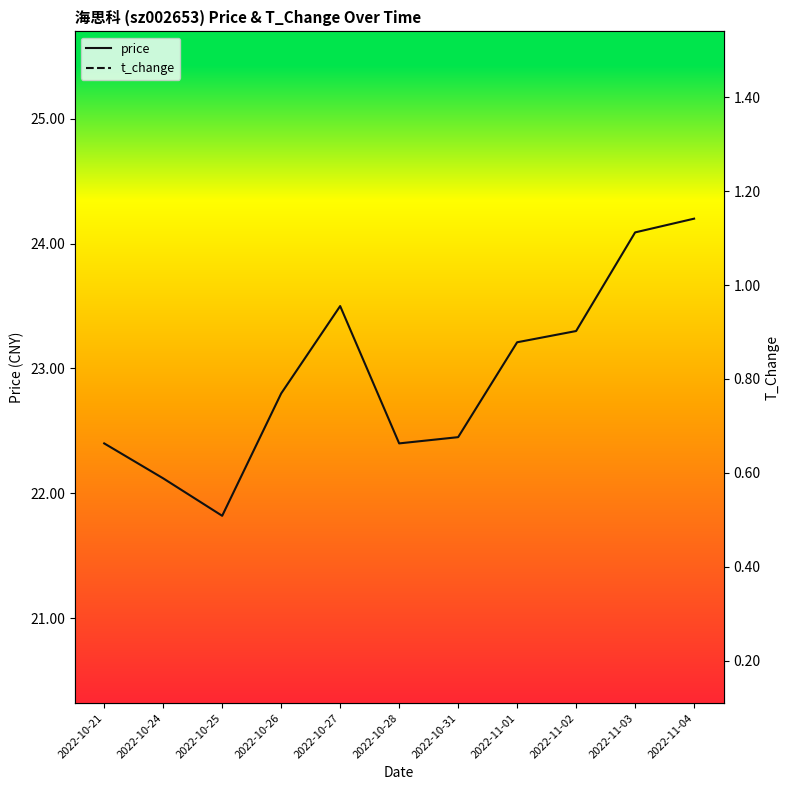

In price, how many points are lower than both neighbors (excluding endpoints)?

2